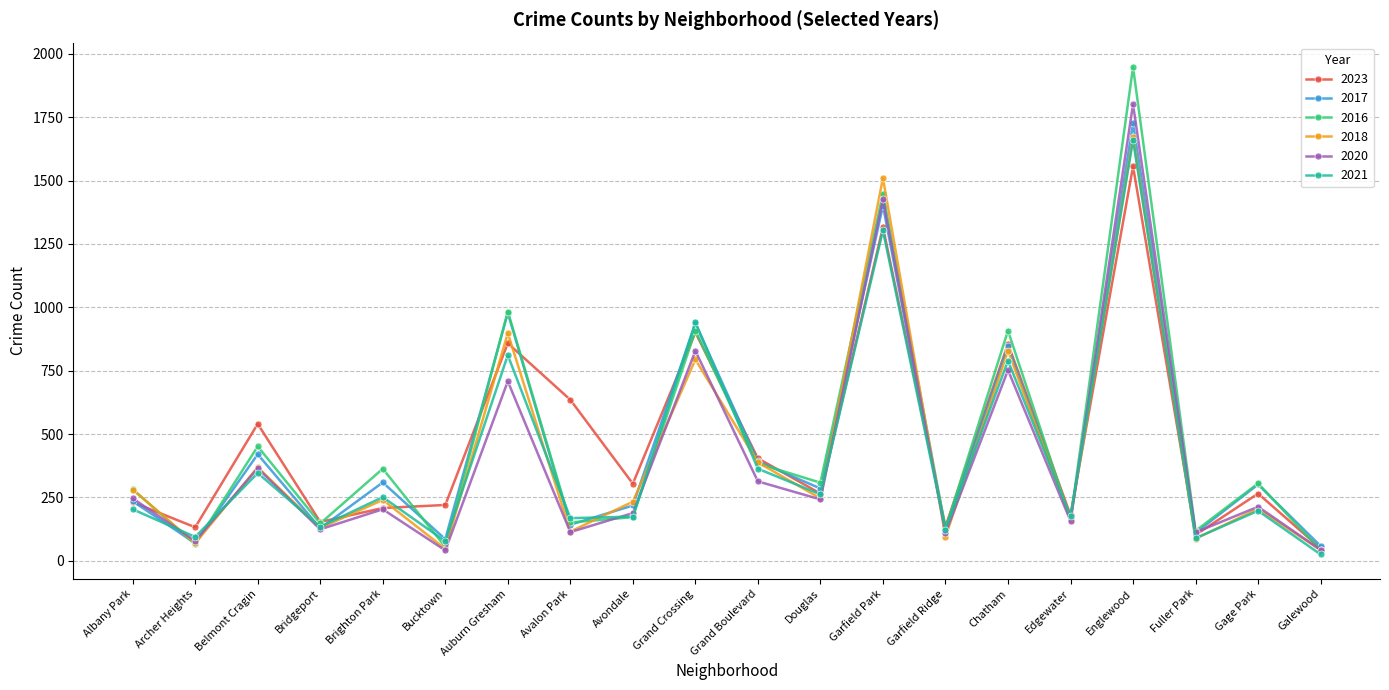

What is the total value across all series at Belmont Cragin?

2491